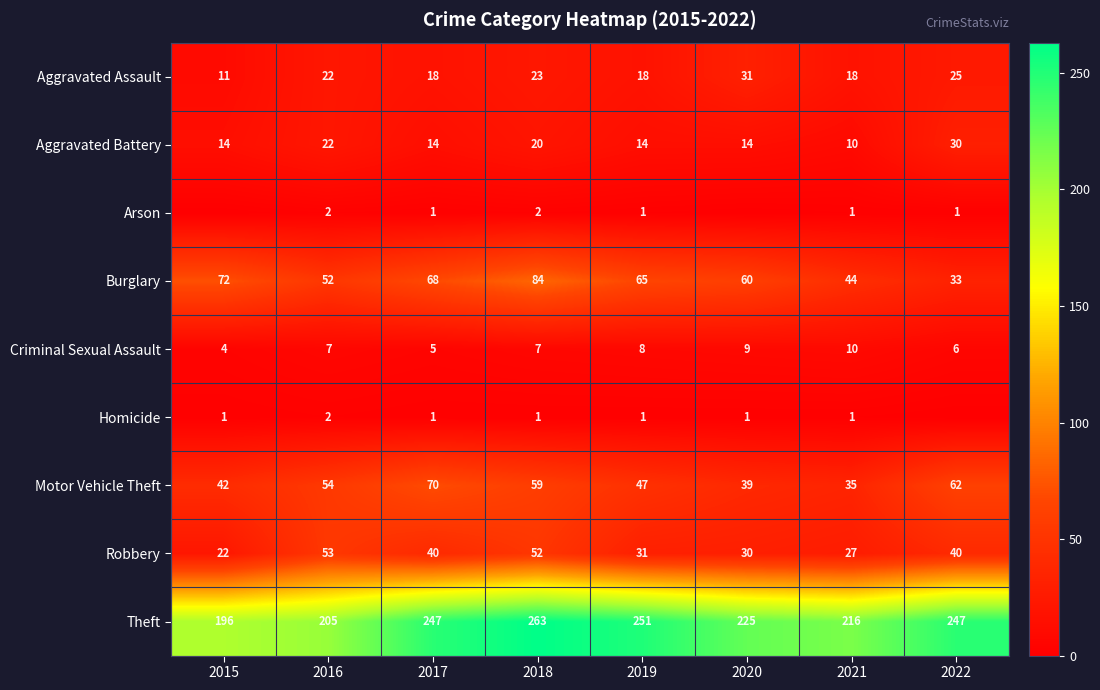

What is the maximum value shown in the chart?

263